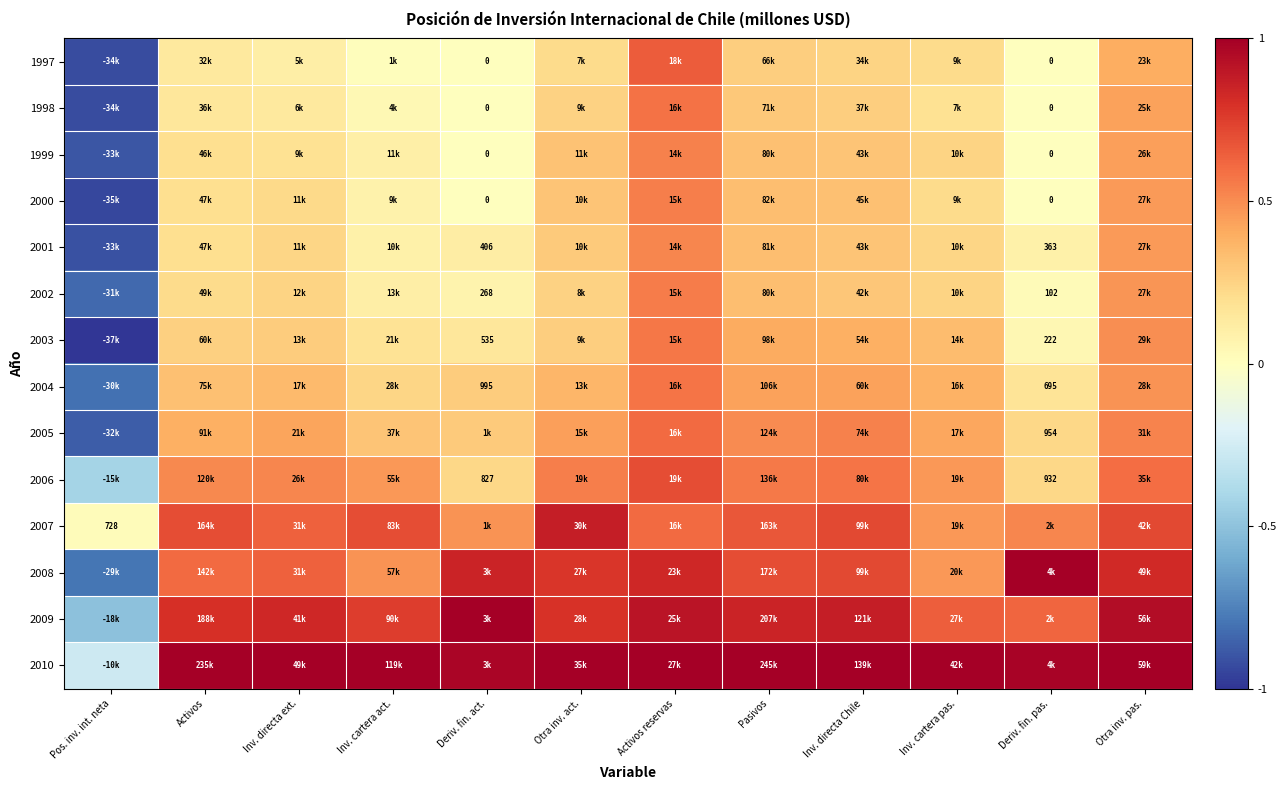

What is the sum of the 2007 values at Pos. inv. int. neta and Inv. directa Chile?

0.7